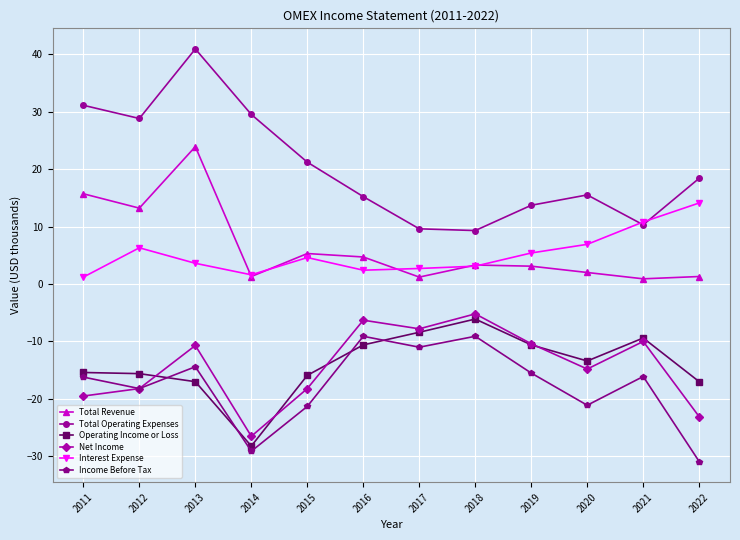

What is the average value of the Operating Income or Loss series?

-14.0